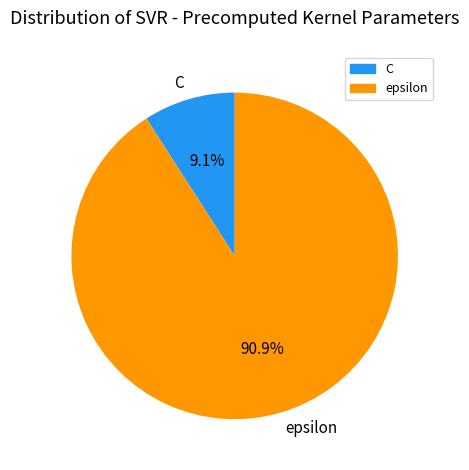

What is the largest slice in the pie chart?

epsilon